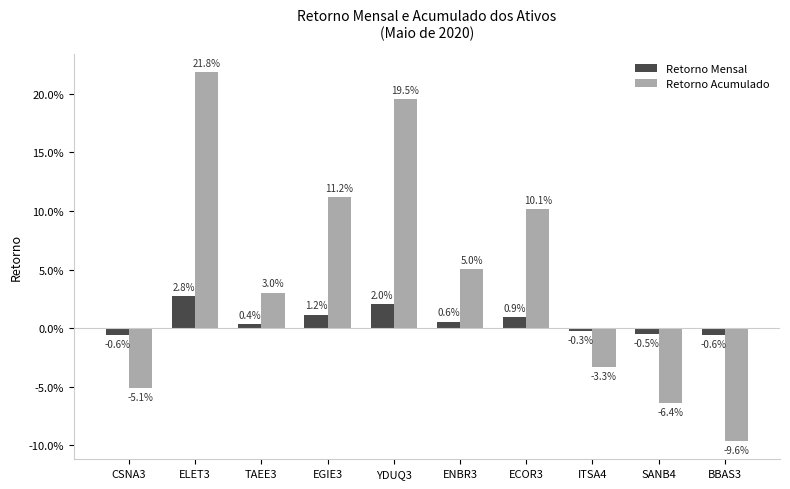

What are all the series names shown in the legend?

Retorno Mensal, Retorno Acumulado